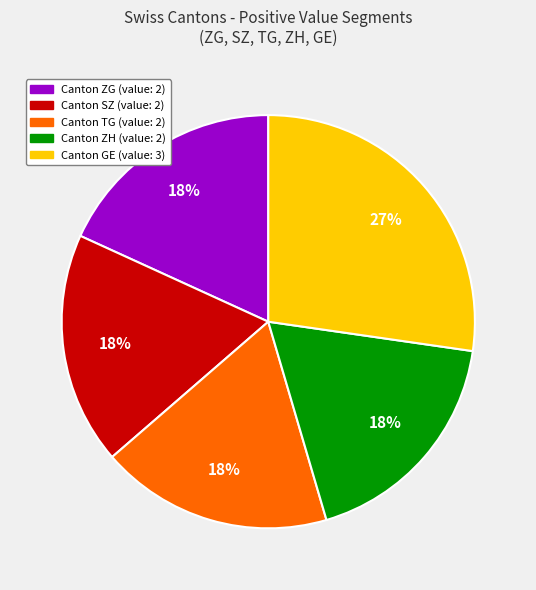

Is there a majority slice in this chart?

No